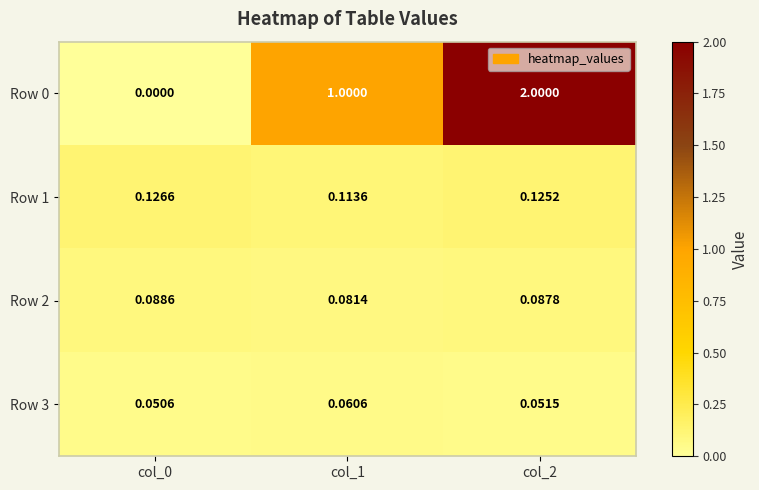

Is the value of Row 3 at col_0 greater than the value of Row 0 at col_0?

Yes